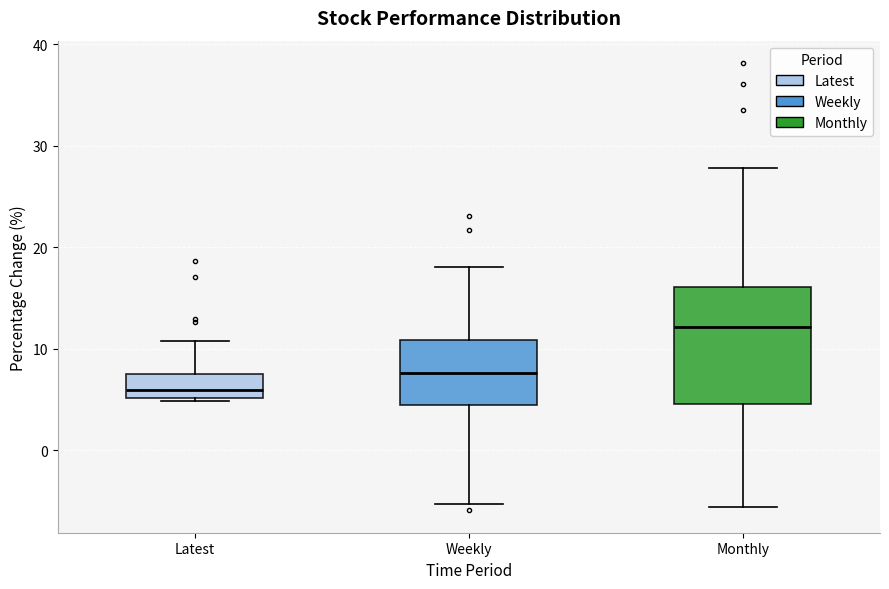

Comparing the boxes themselves (not the whiskers), which one is the tallest?

Monthly